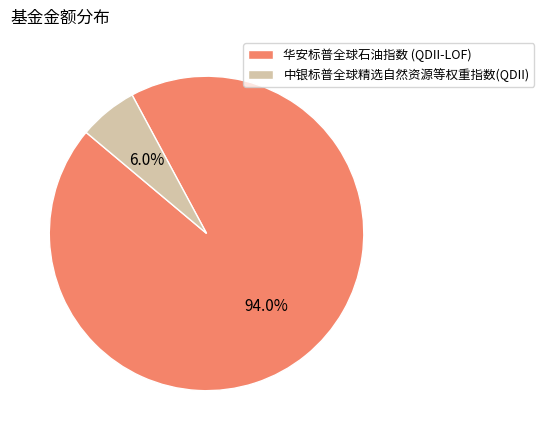

Rank the categories by value from lowest to highest.

中银标普全球精选自然资源等权重指数(QDII), 华安标普全球石油指数 (QDII-LOF)